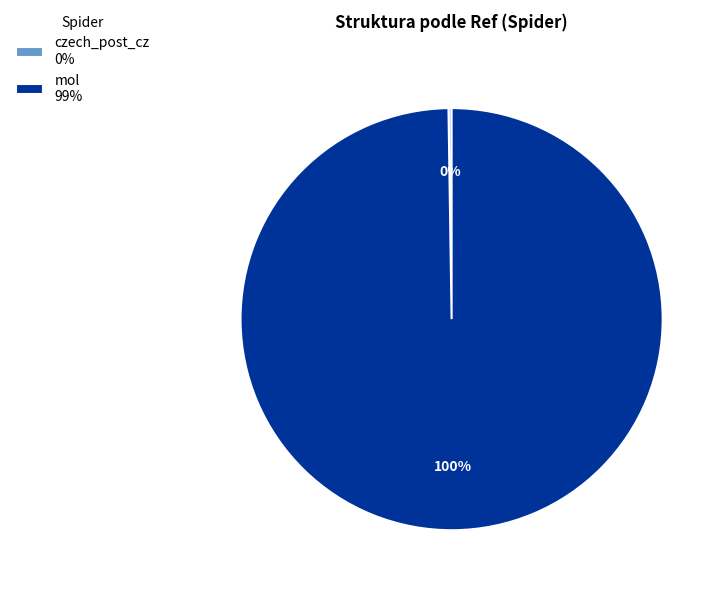

Does any single category account for the majority?

Yes